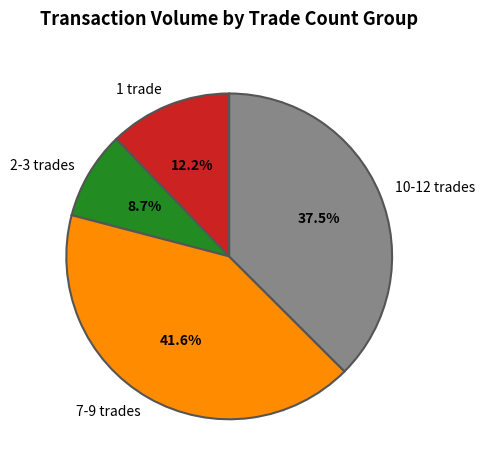

Which has a higher value, 2-3 trades or 1 trade?

1 trade